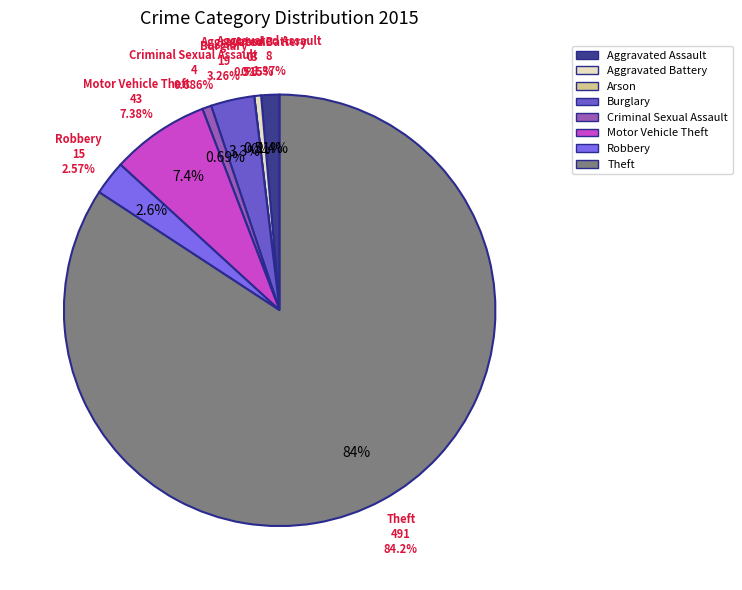

How many slices are in this pie chart?

8